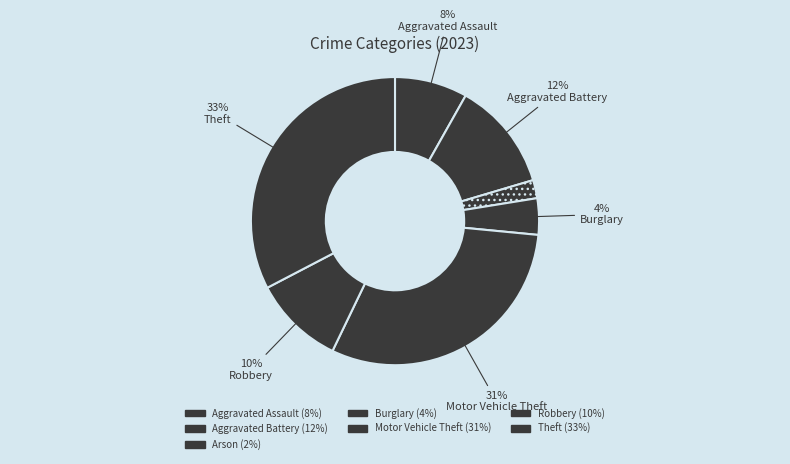

How many slices are in this pie chart?

7